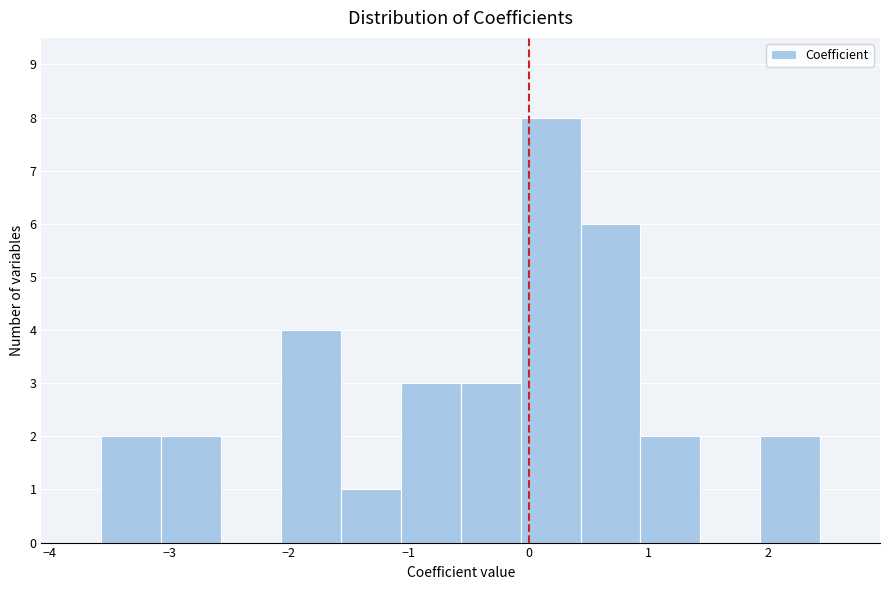

Reading left to right, list every bar in this chart as the range it spans on the x-axis followed by its height. Neither the bar edges nor the heights are printed on the chart, so give them approximately, as read against the axes.

-4.1 to -3.6: 0
-3.6 to -3.1: 2
-3.1 to -2.6: 2
-2.6 to -2.1: 0
-2.1 to -1.6: 4
-1.6 to -1.1: 1
-1.1 to -0.6: 3
-0.6 to -0.1: 3
-0.1 to 0.4: 8
0.4 to 0.9: 6
0.9 to 1.4: 2
1.4 to 1.9: 0
1.9 to 2.4: 2
2.4 to 2.9: 0